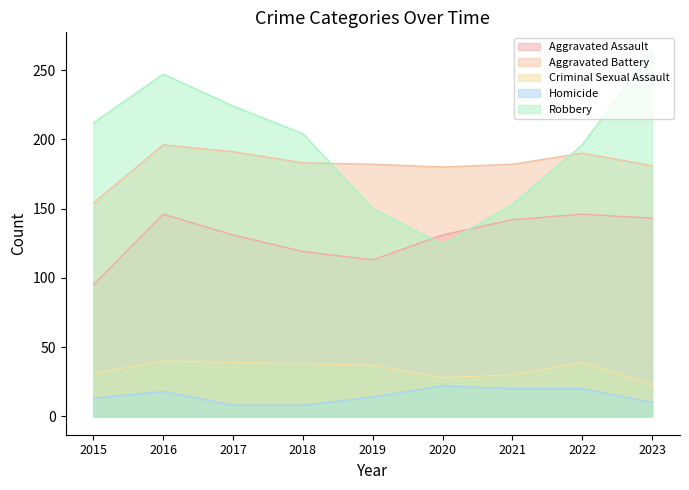

Reading left to right, list all the values displayed in this chart.

Aggravated Assault: 95	146	131	119	113	131	142	146	143
Aggravated Battery: 154	196	191	183	182	180	182	190	181
Criminal Sexual Assault: 31	40	39	38	37	28	30	39	23
Homicide: 13	18	8	8	14	22	20	20	10
Robbery: 212	247	224	204	150	124	153	196	264